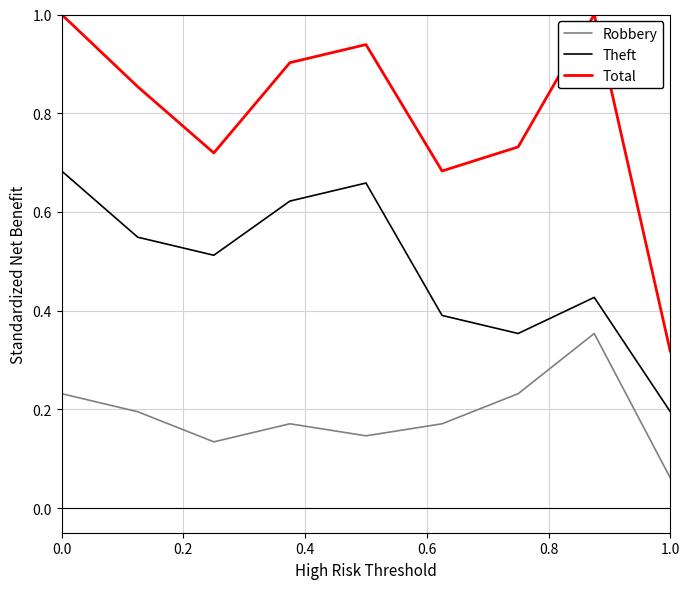

Which series has the largest total across all categories?

Total